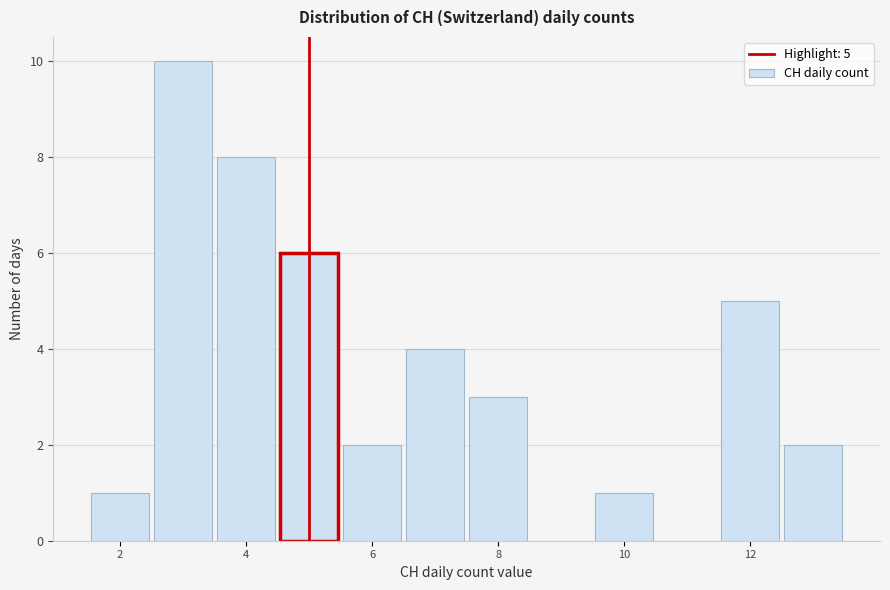

Over which range of the x-axis is the bar tallest?

2.5 to 3.5